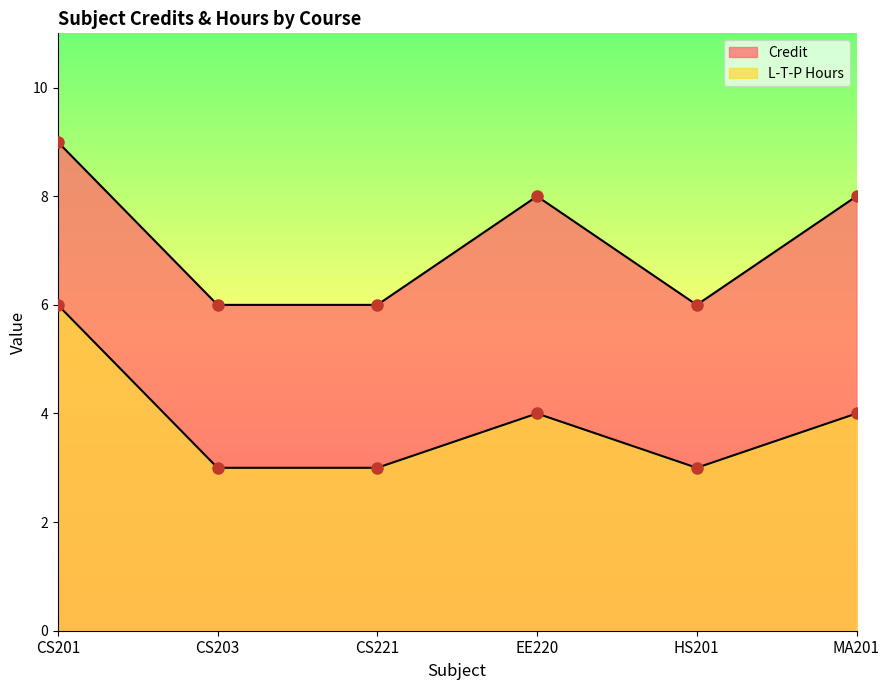

Read the L-T-P Hours value at CS203.

3